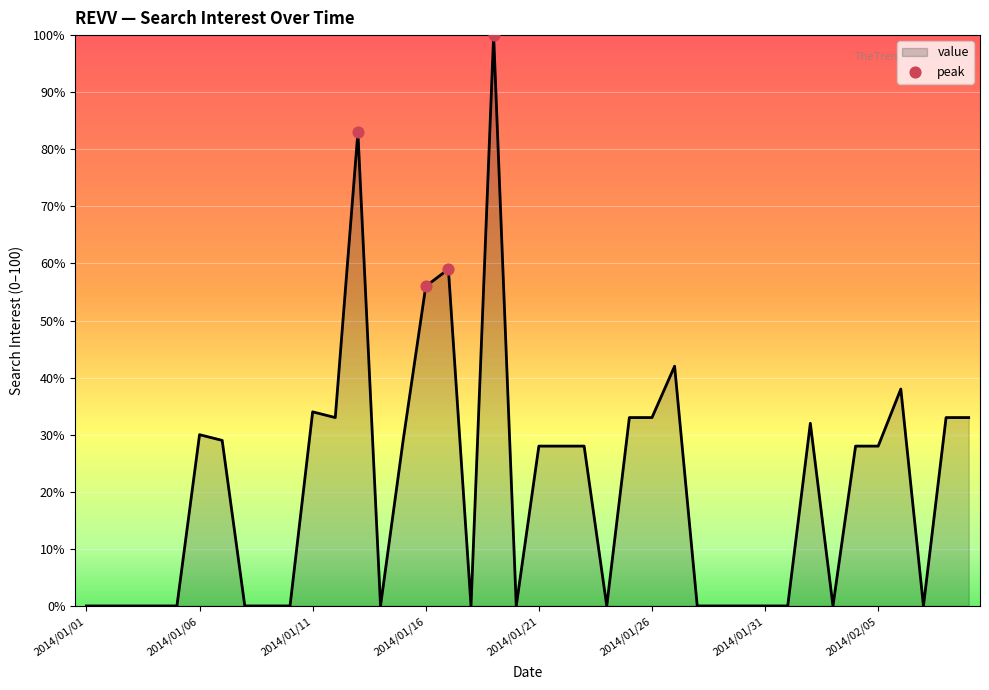

What is the maximum value shown in the chart?

100